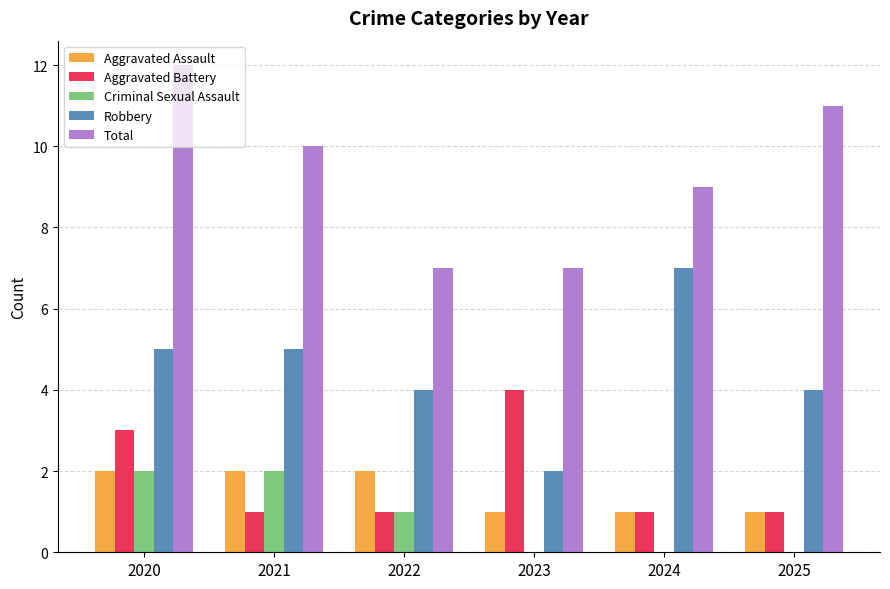

What is the approximate value of Total at 2025?

11